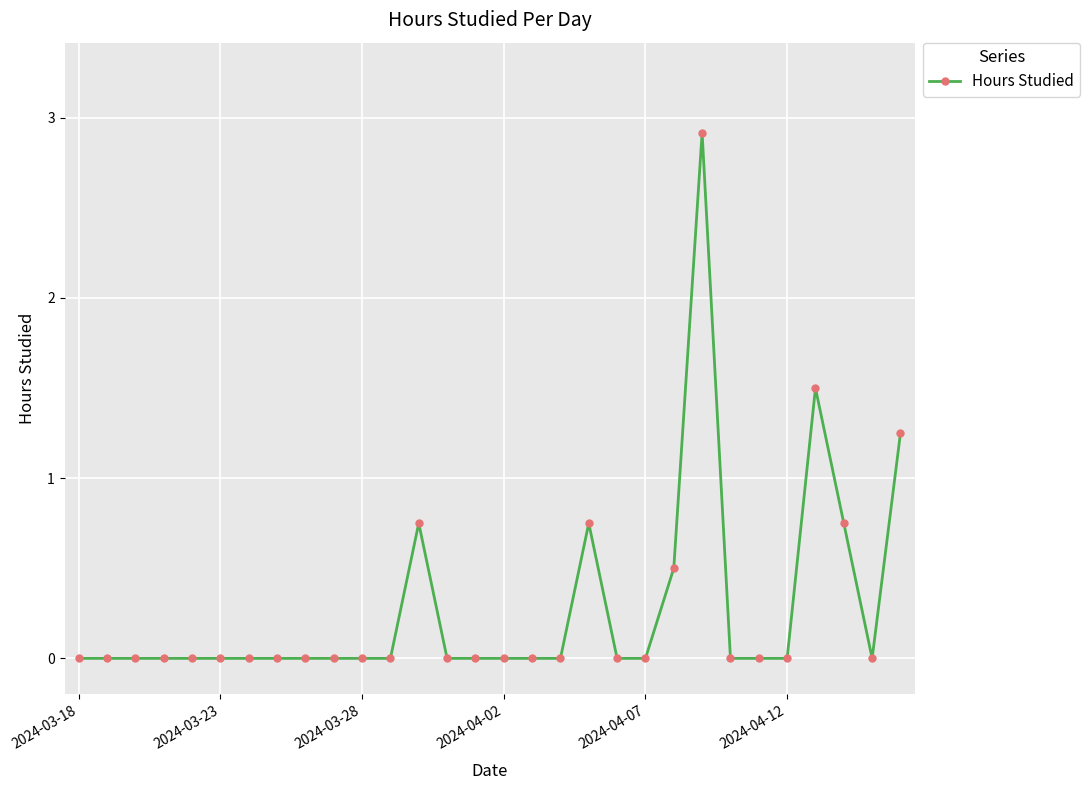

True or false: there are more than 0 points higher than both neighbors.

True